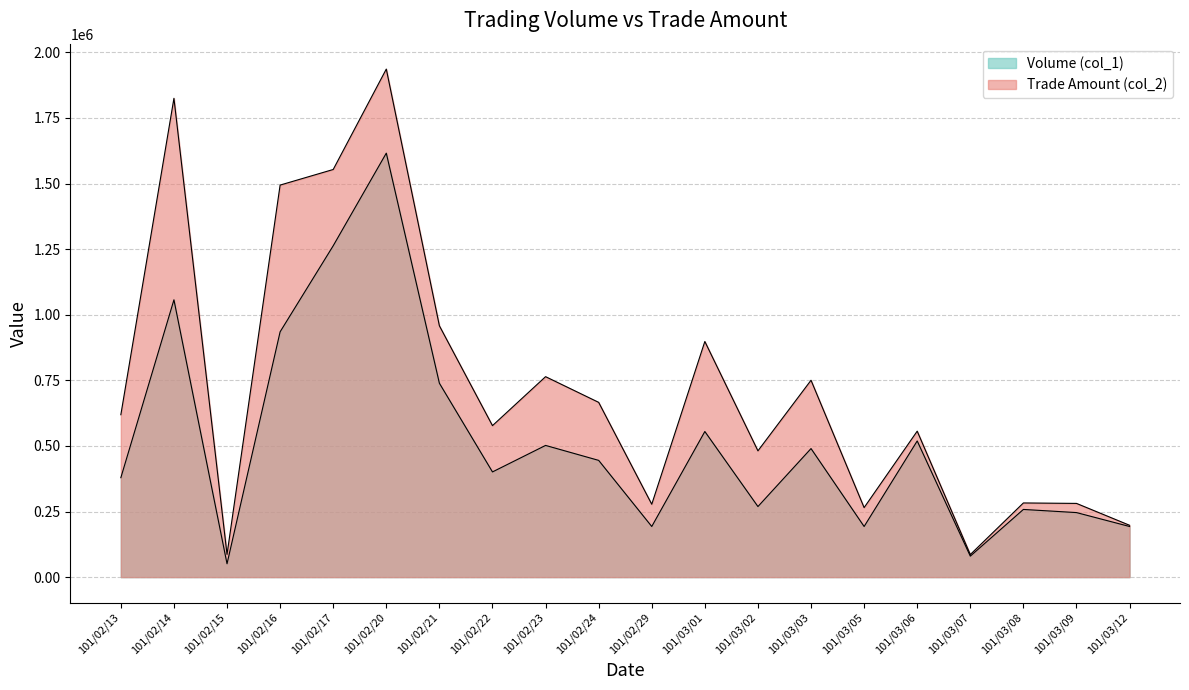

True or false: Trade Amount (col_2) and Volume (col_1) intersect in this chart.

False